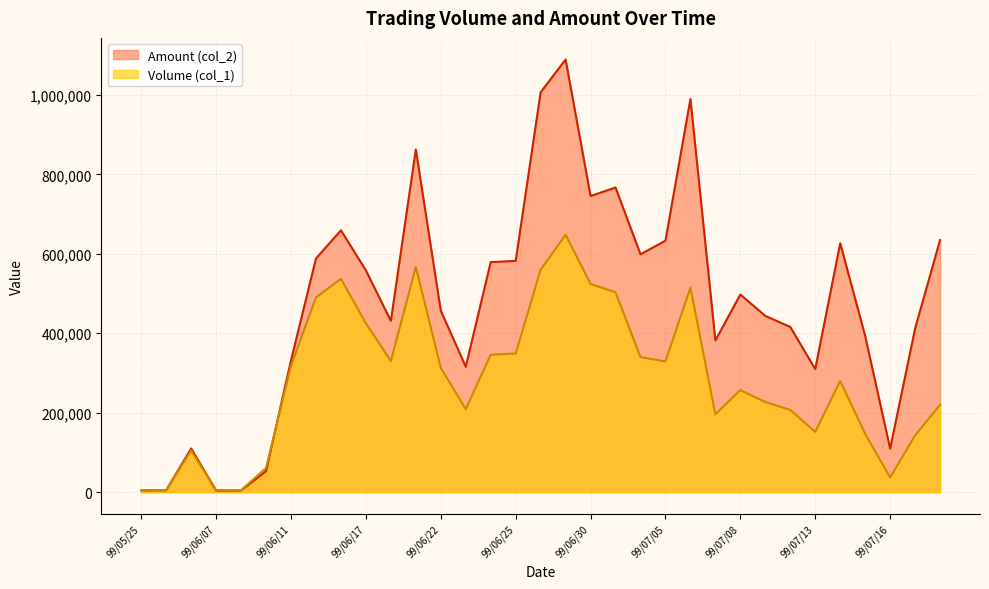

At which label does Volume (col_1) reach its minimum?

99/05/25